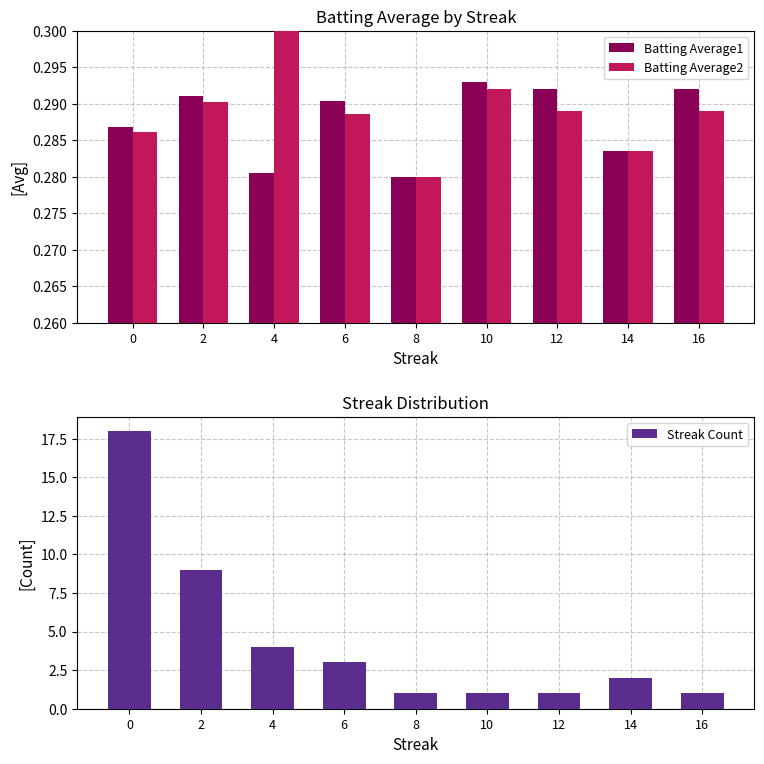

Is it true that Batting Average1 equals 0.3 at 6?

True